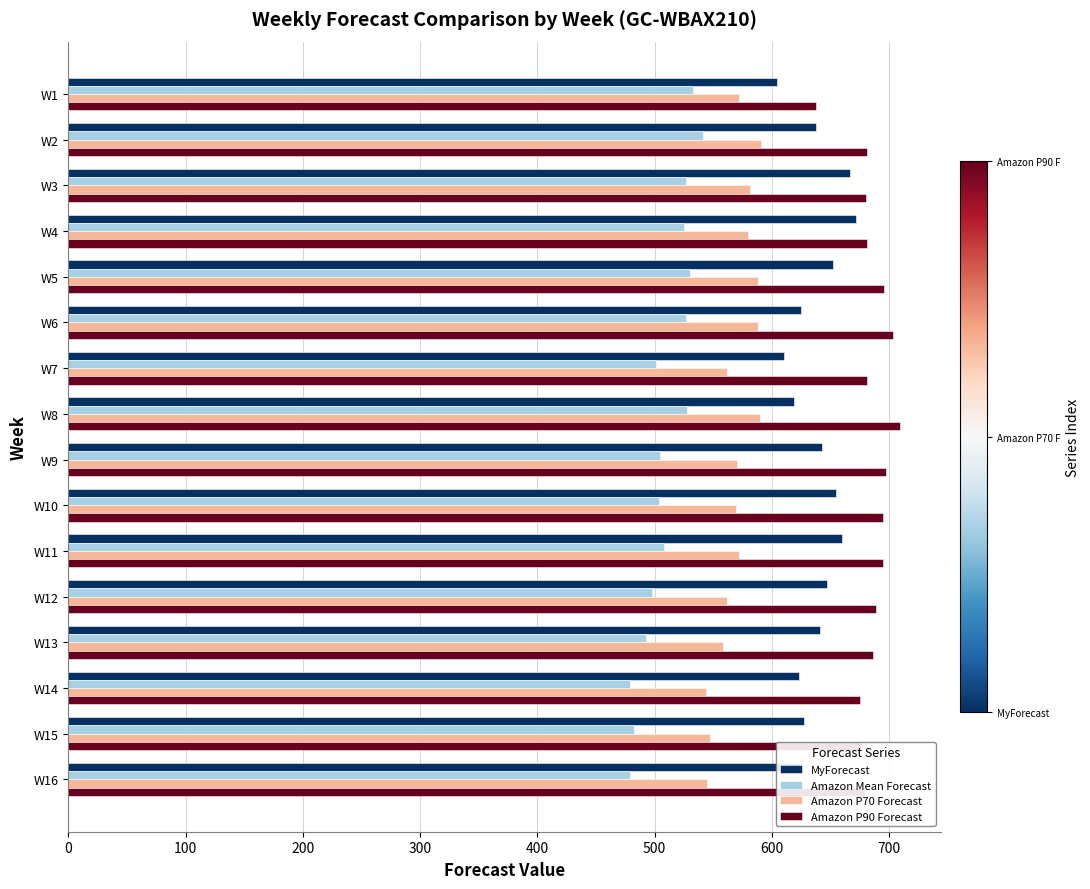

What is the spread (max minus min) of values at W16?

200